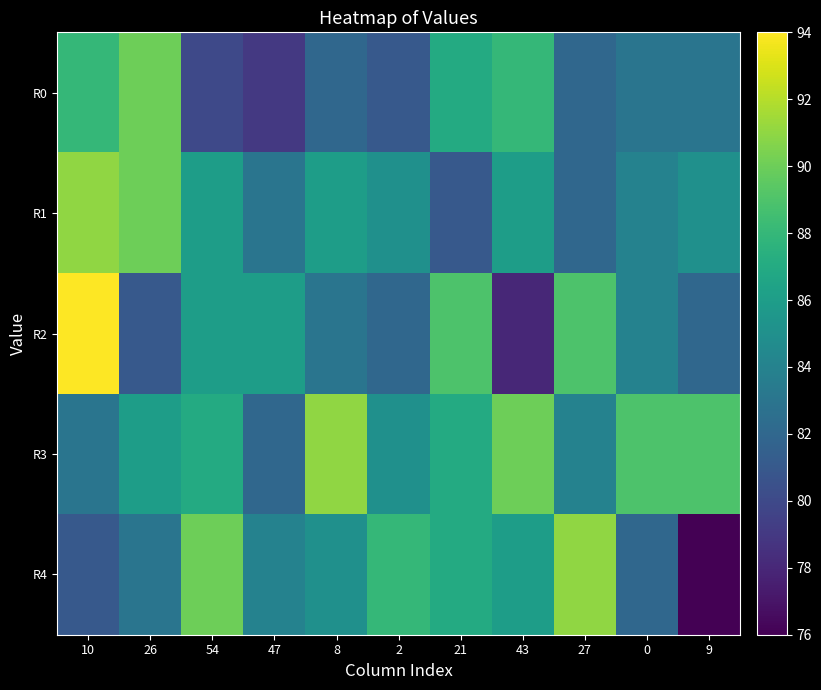

What is the minimum value shown in the chart?

76